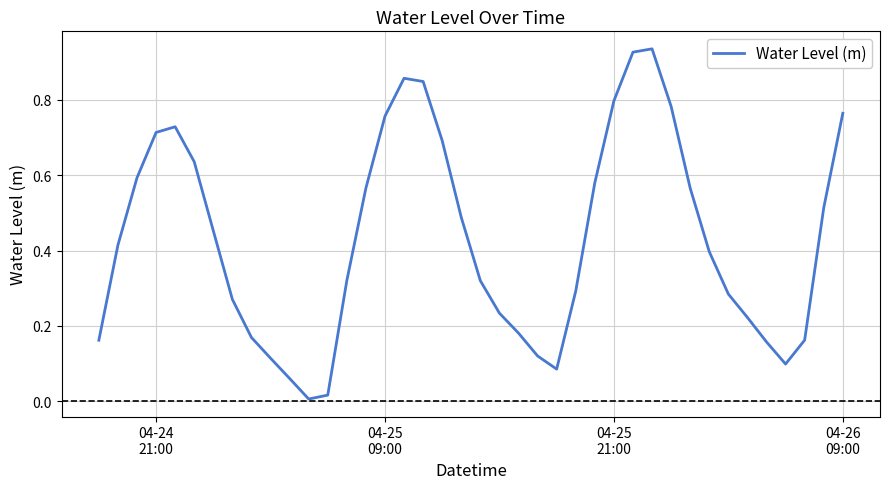

Does the chart display data point markers on the line(s)?

No